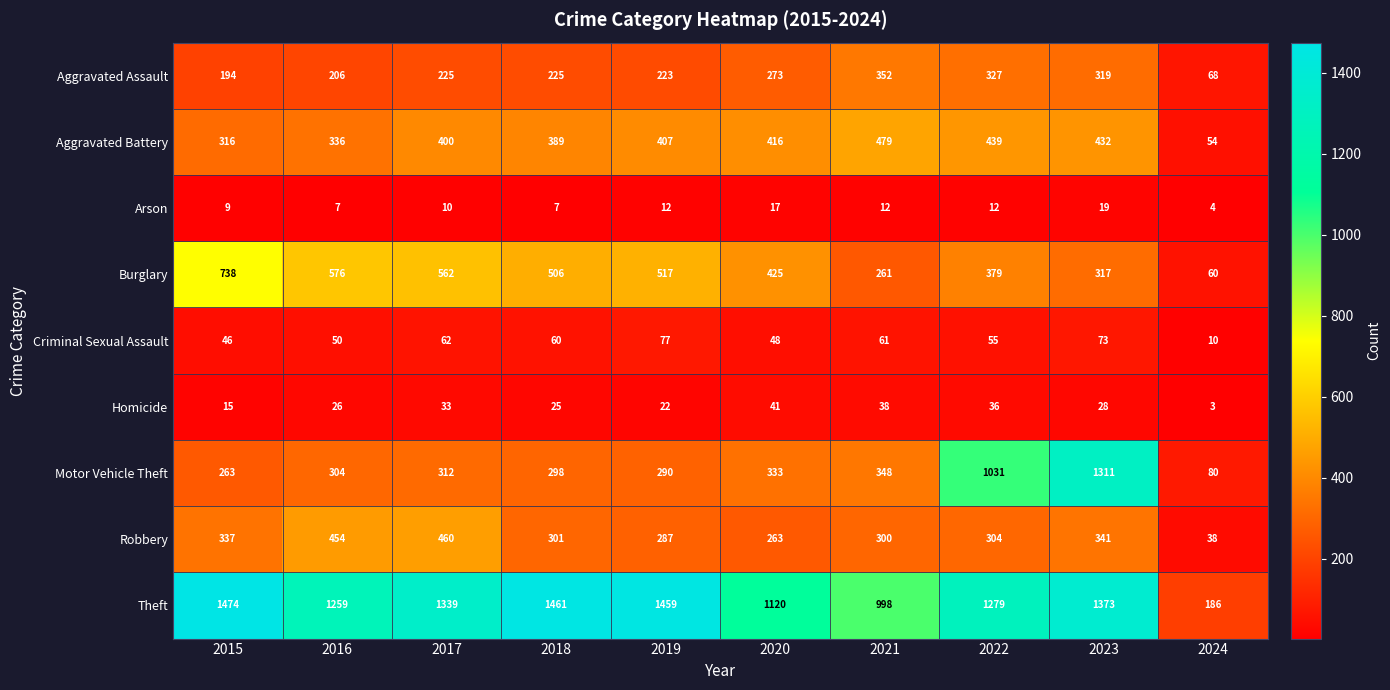

Which series changed the most between 2017 and 2024?

Theft